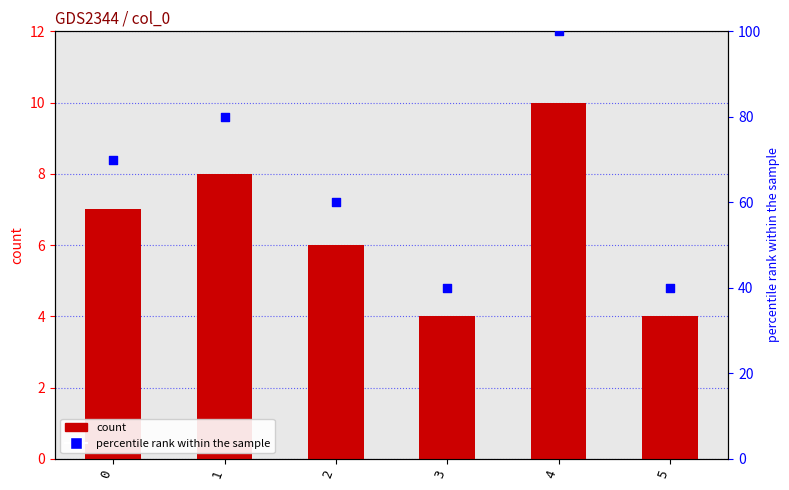

What are all the series names shown in the legend?

count, percentile rank within the sample